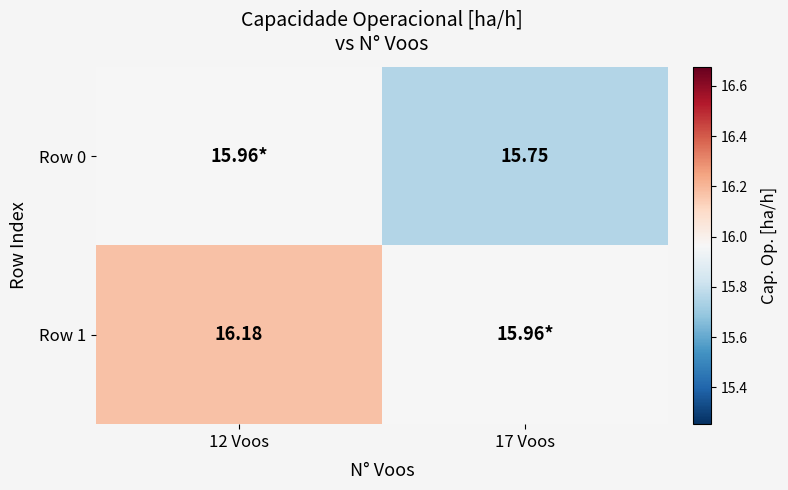

True or false: Row 0 has a value of 21.5 at 12 Voos.

False